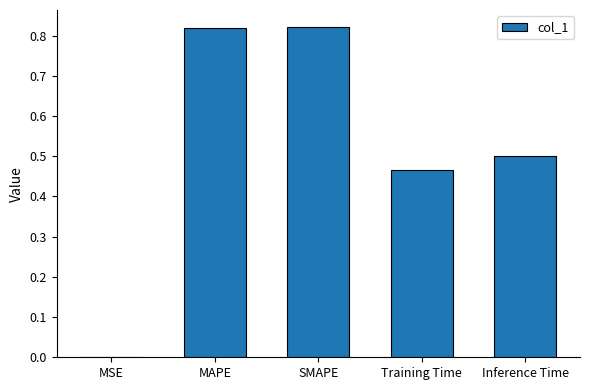

True or false: the data shows 0.3 at SMAPE.

False